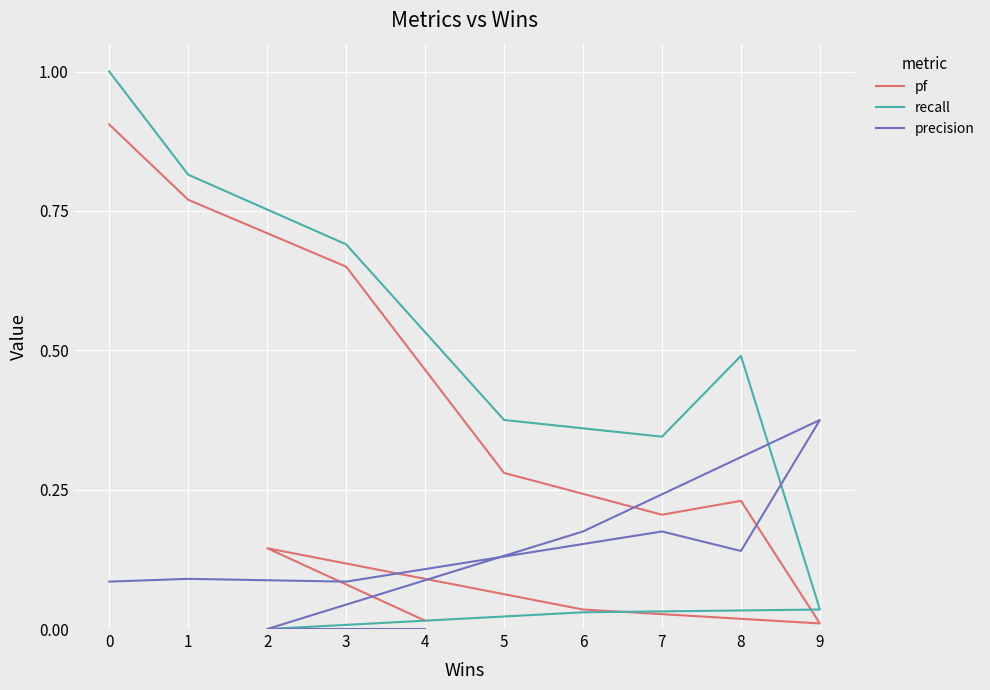

What is the total value across all series at 1?

1.7